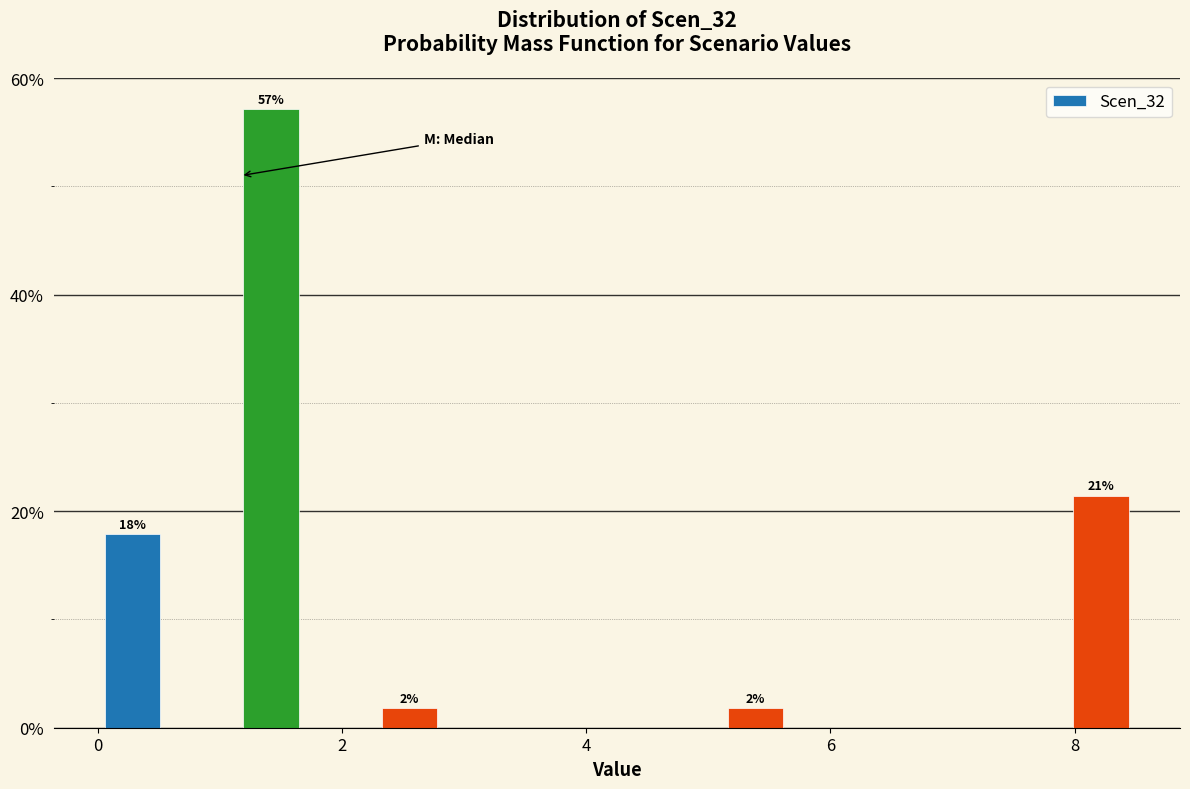

Read against the x-axis, roughly where is the centre of the tallest bar?

1.4